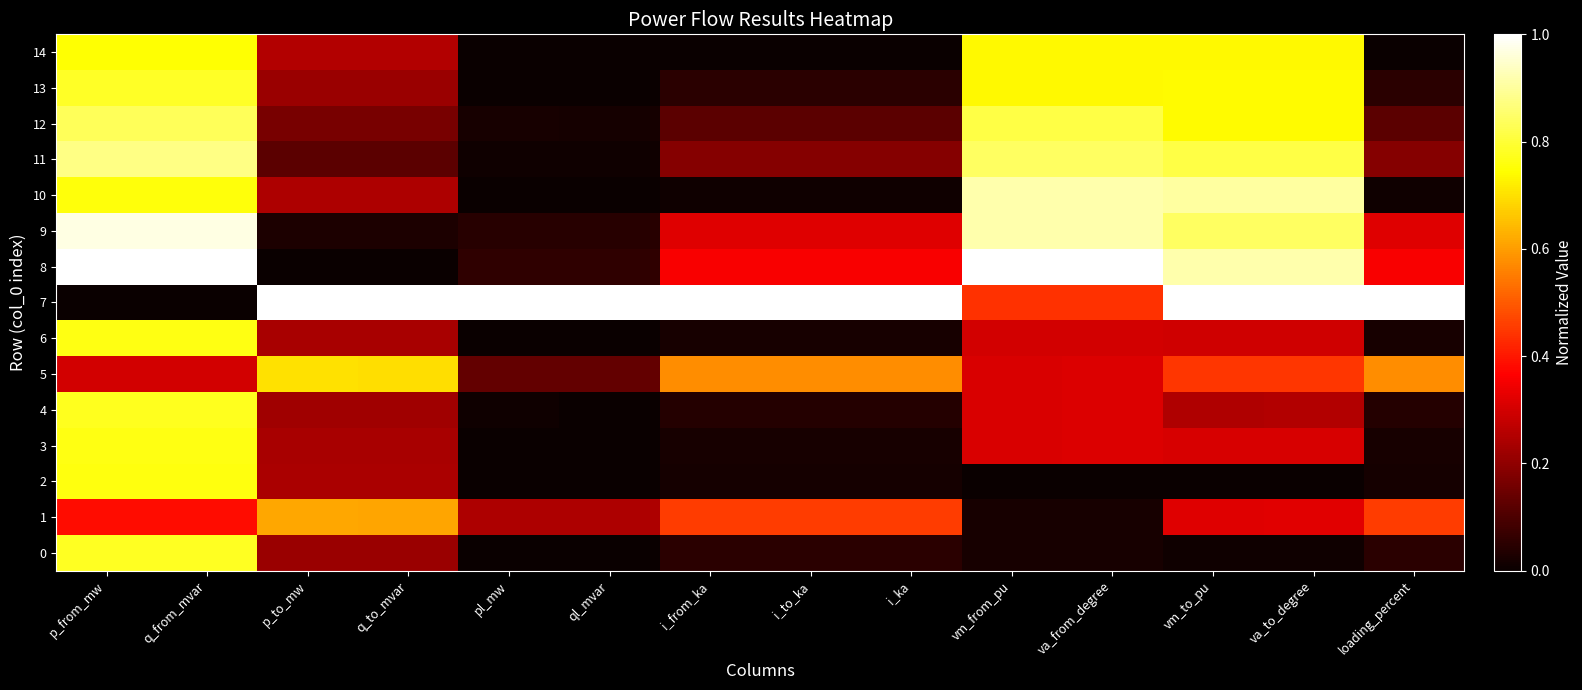

At how many categories does at least one series exceed 0?

14